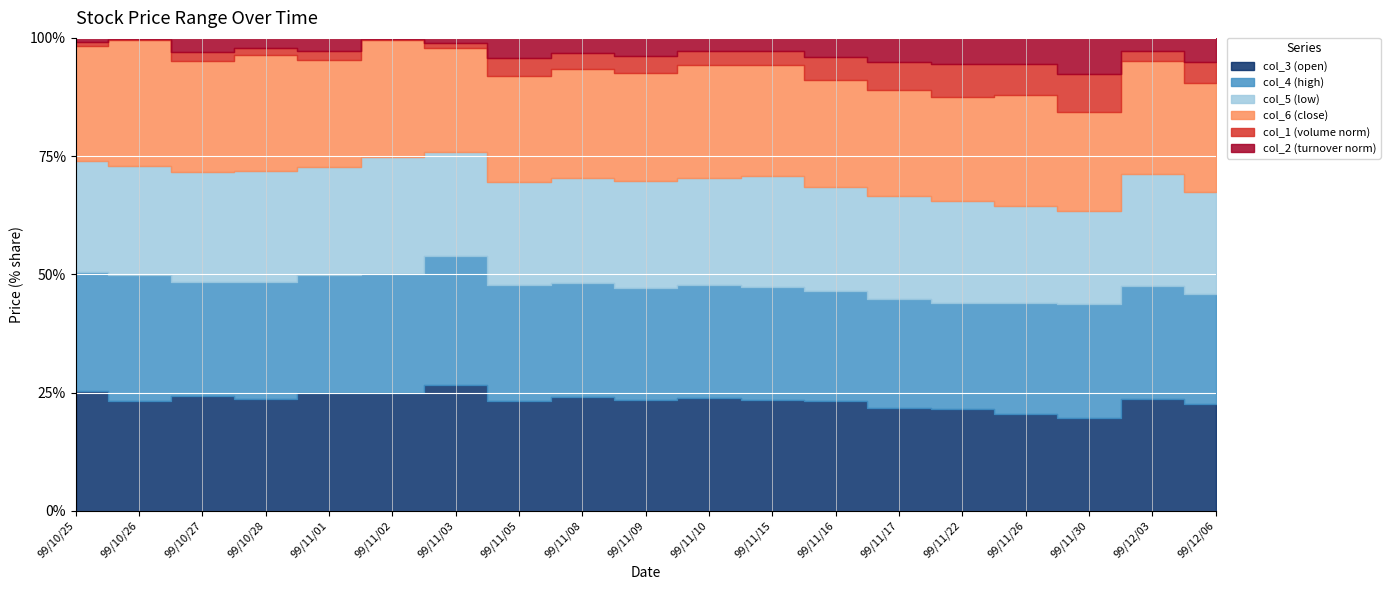

True or false: col_1_norm and col_6 cross at least once.

False